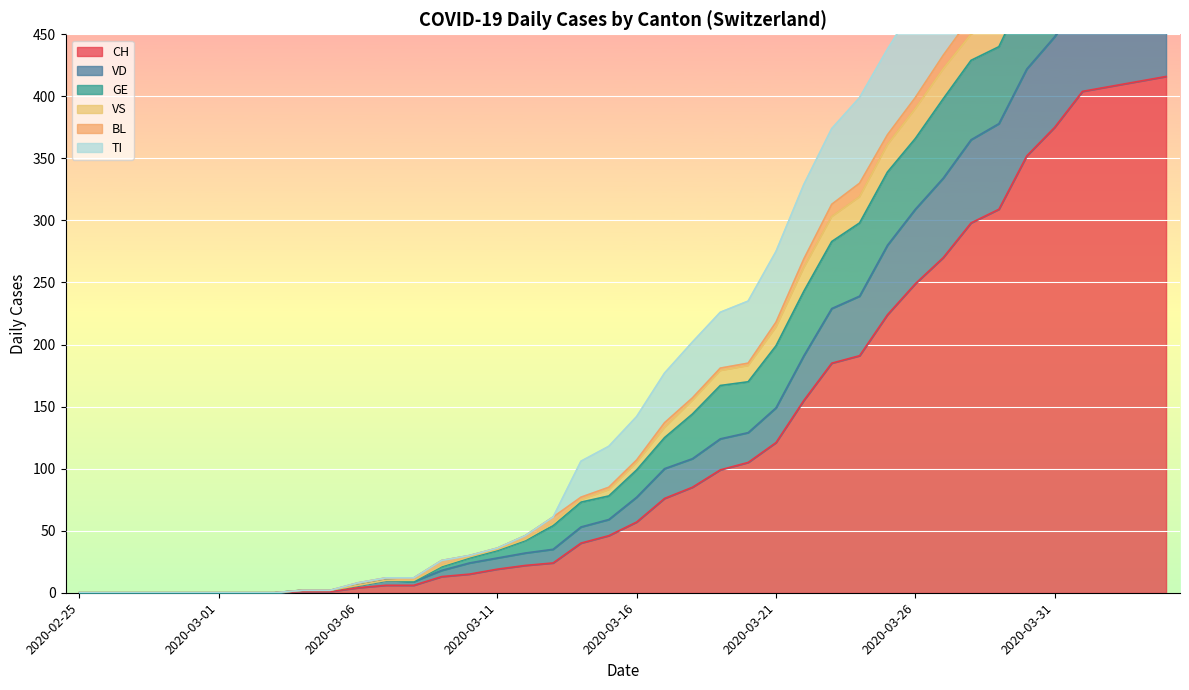

What are all the series names shown in the legend?

CH, VD, GE, VS, BL, TI